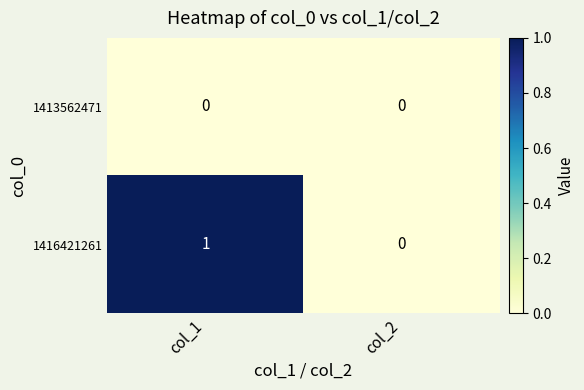

How many series are shown in this chart?

2